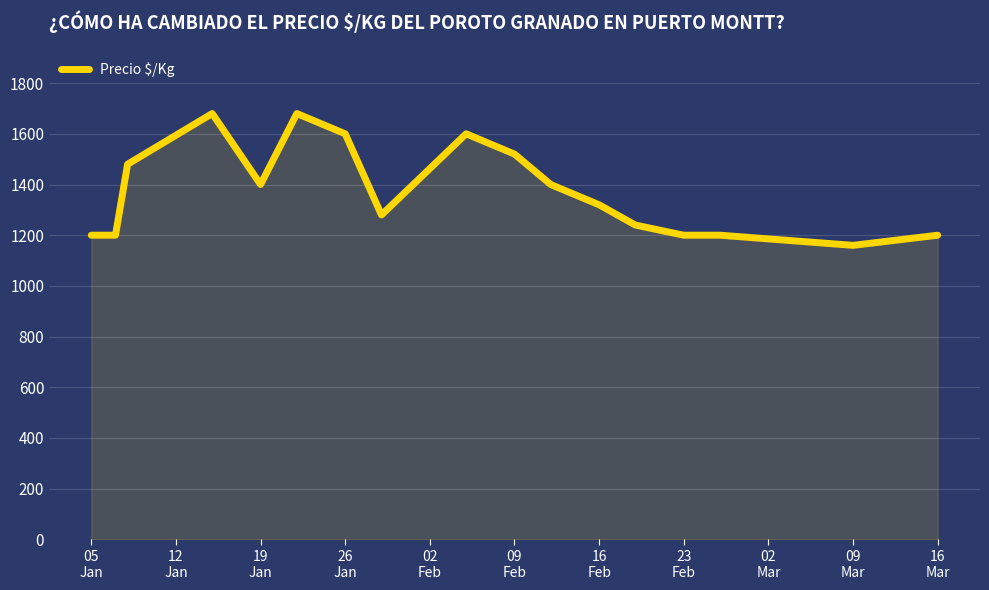

How many values are below 1320?

9